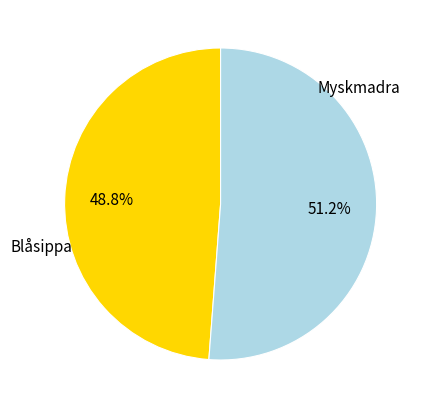

How many slices are in this pie chart?

2